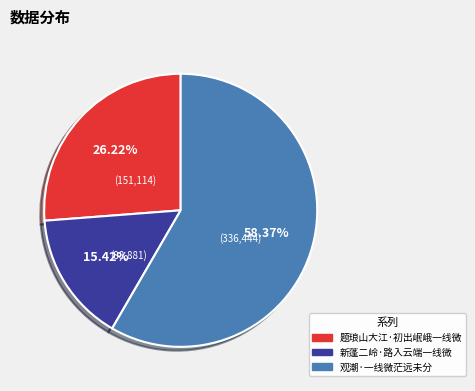

To the nearest percent, what is the average slice percentage?

33%